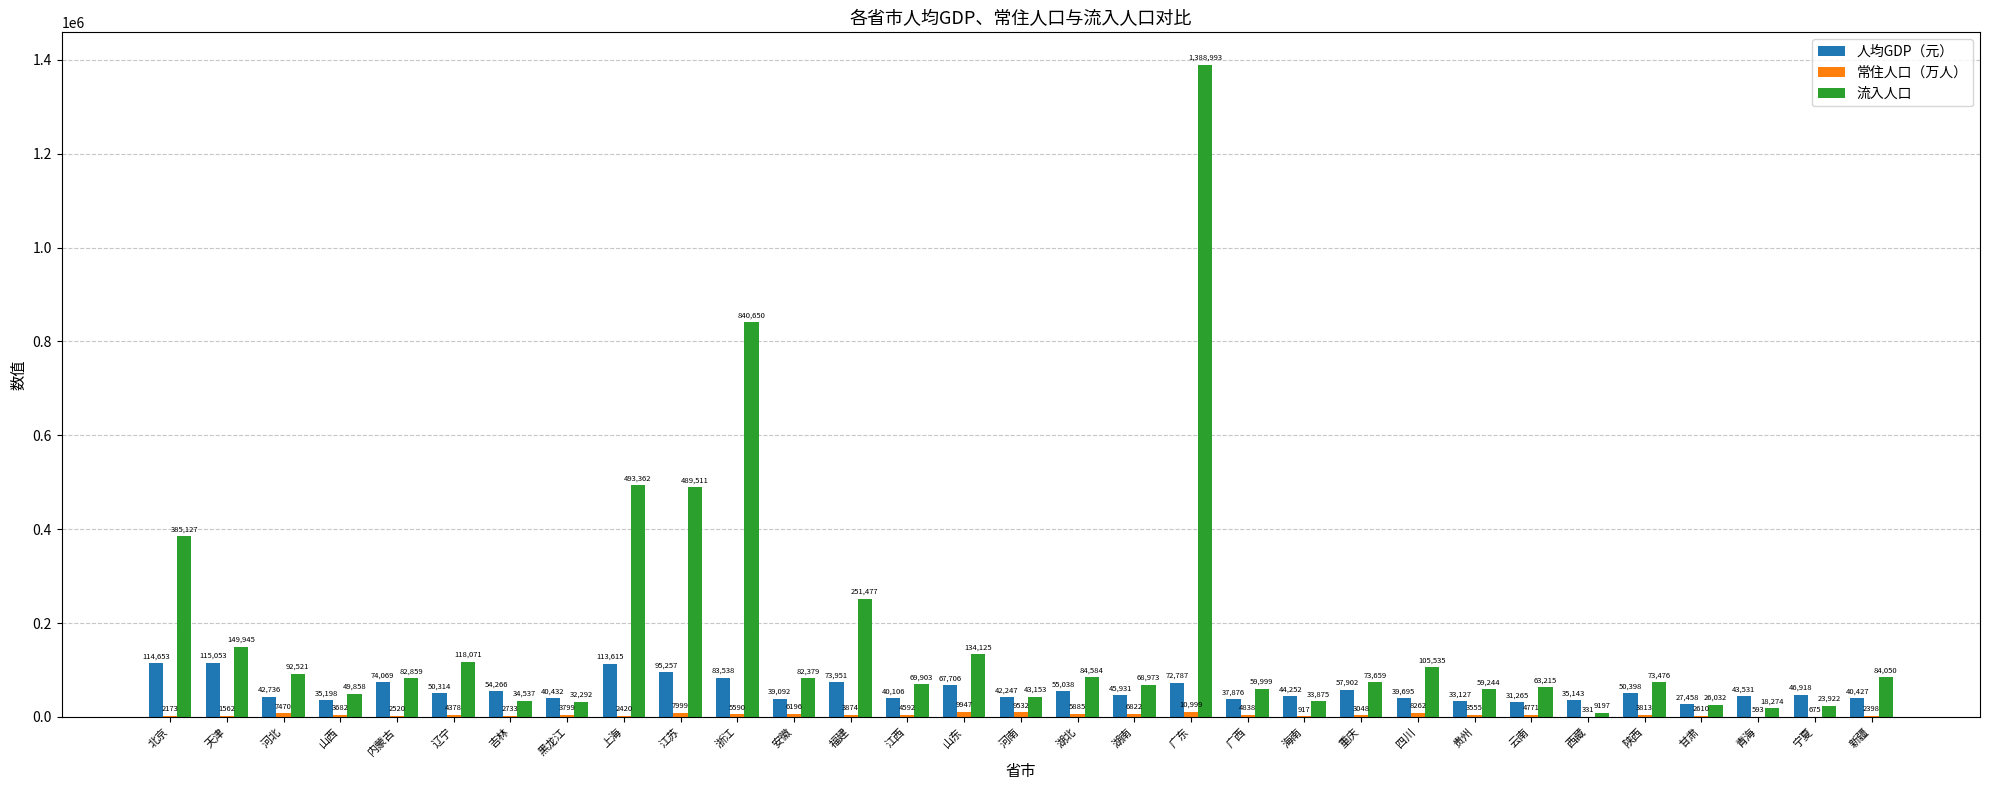

Is it true that 流入人口 equals 68973 at 湖南?

True